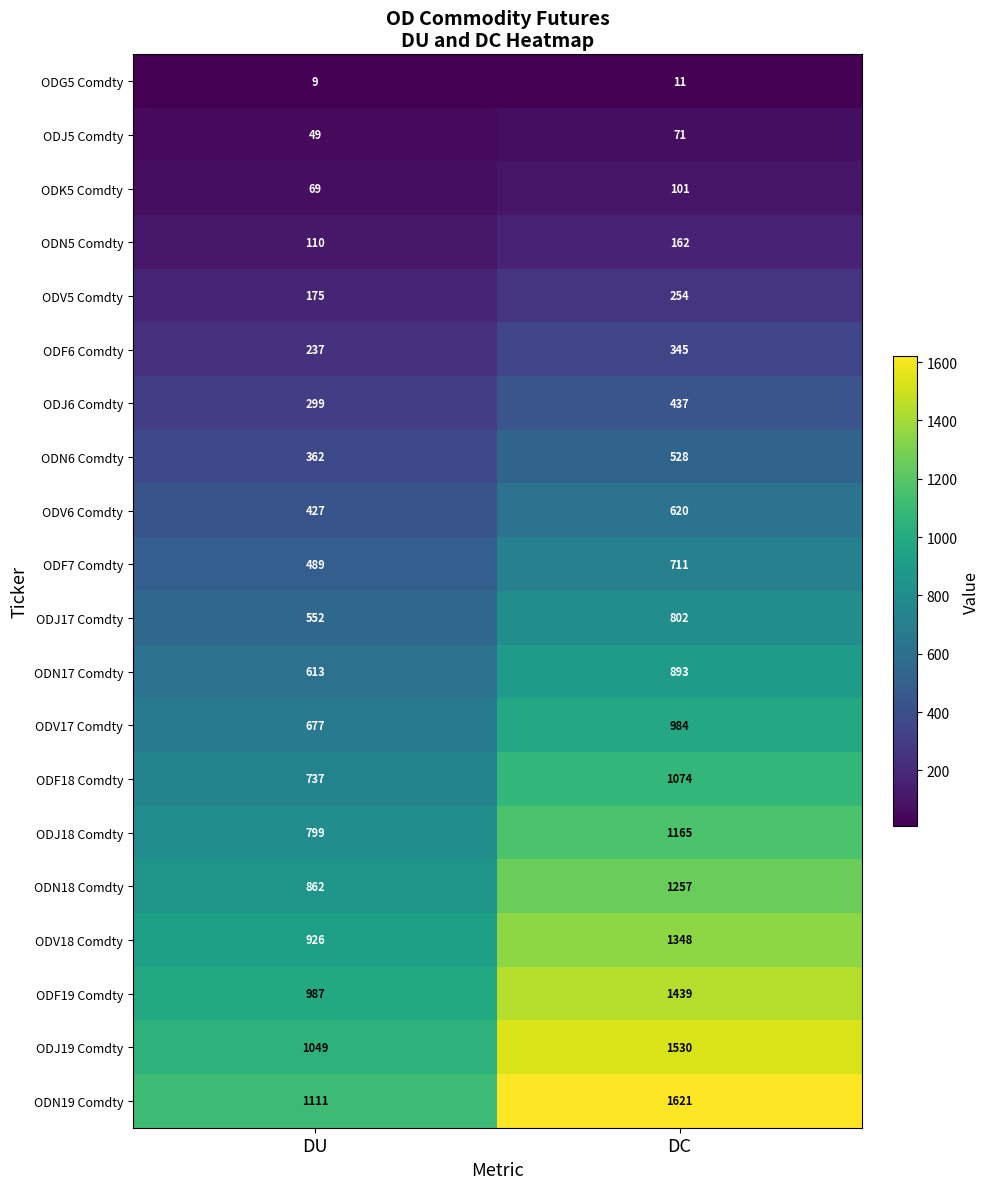

At which category is the sum across all series the highest?

DC